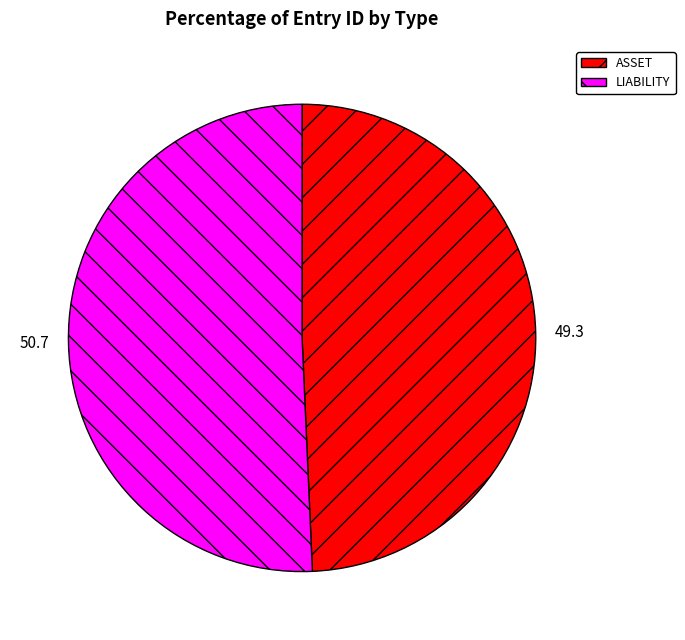

True or false: ASSET accounts for 49% of the total.

True